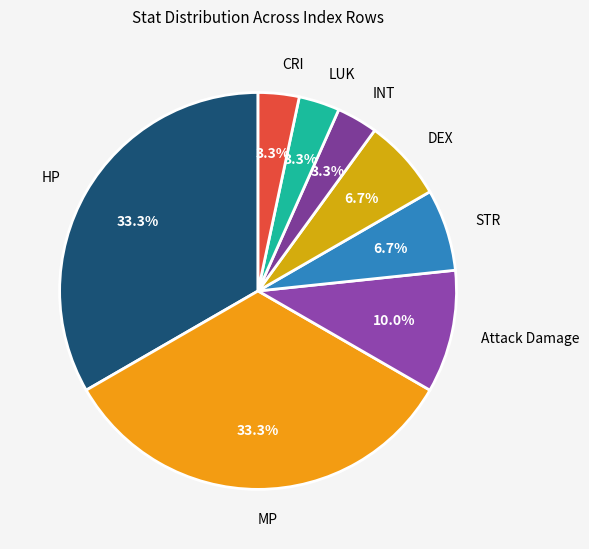

To the nearest percent, what is the difference between the largest and smallest slice percentages?

30%